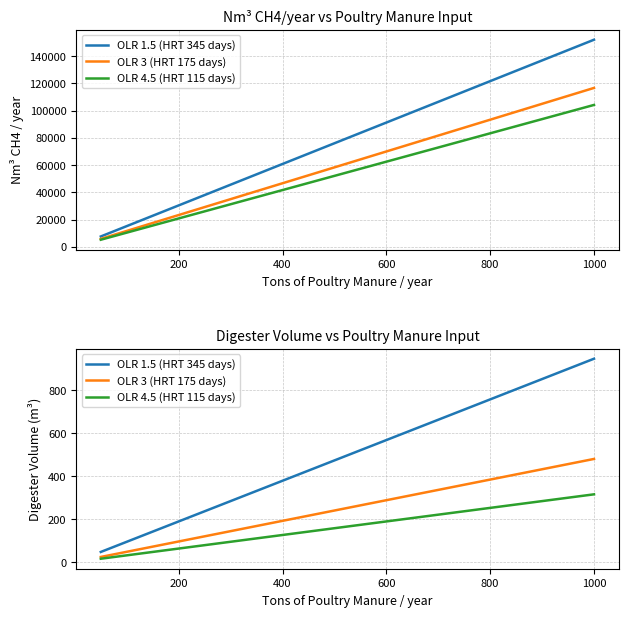

At how many categories does at least one series exceed 357?

13